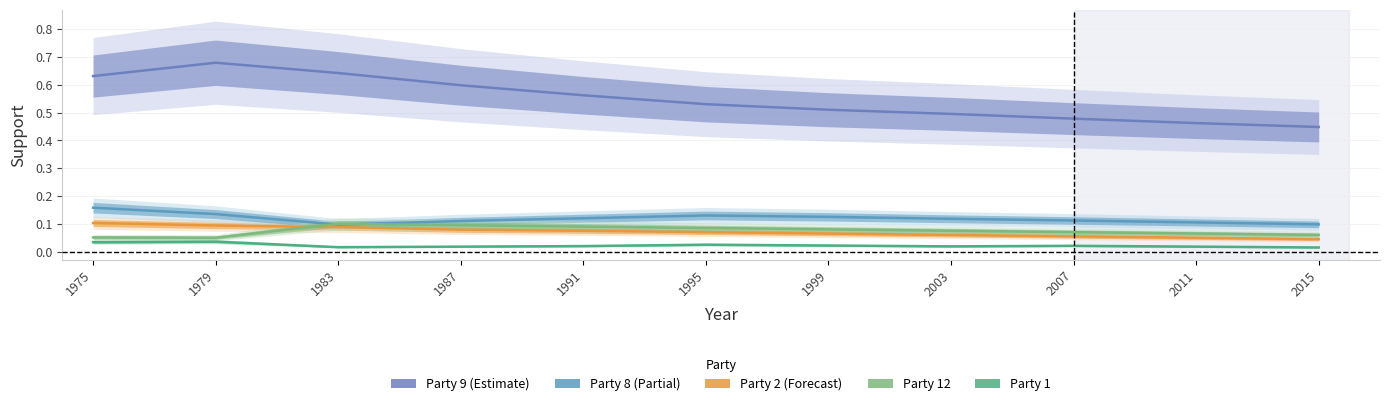

The Party 9 series shows 0.4 at 2015. True or false?

True